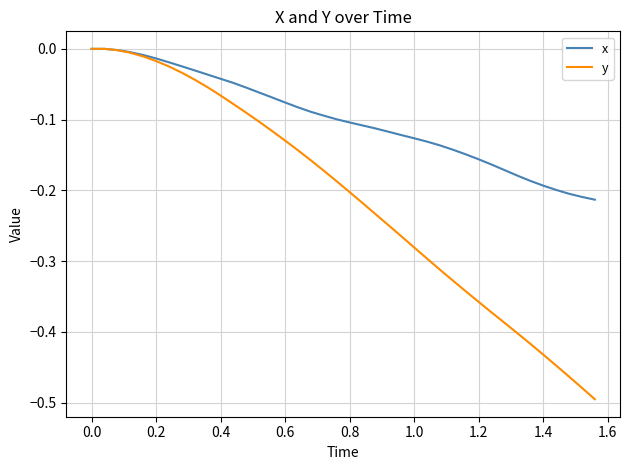

Which series has the largest range (max minus min)?

y